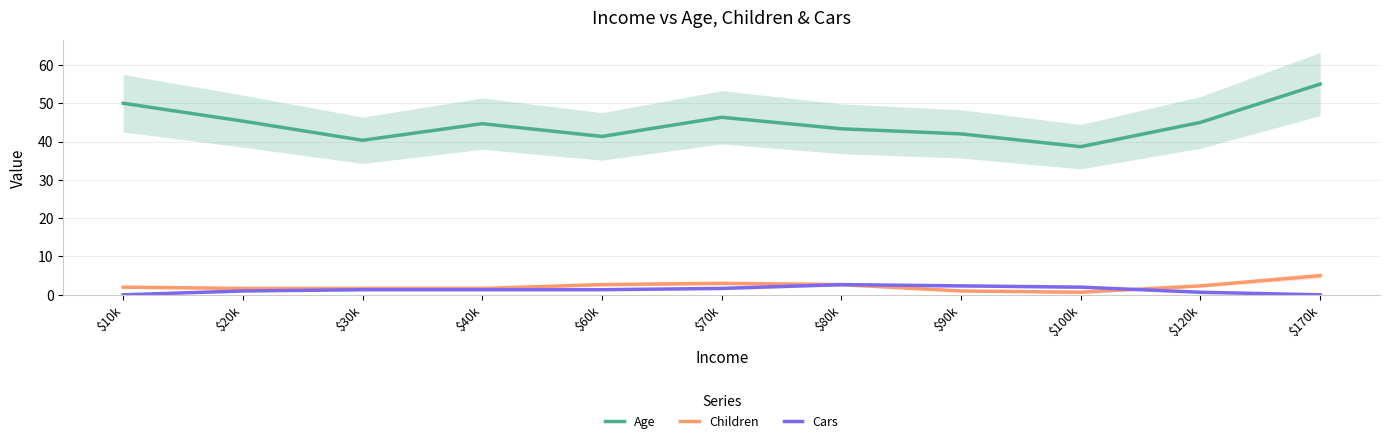

Reading left to right, extract all data points from this chart.

Age: 50.0	45.3	40.3	44.7	41.3	46.3	43.3	42.0	38.7	45.0	55.0
Children: 2.0	1.7	1.7	1.7	2.7	3.0	2.7	1.0	0.7	2.3	5.0
Cars: 0.0	1.0	1.3	1.3	1.3	1.7	2.7	2.3	2.0	0.7	0.0